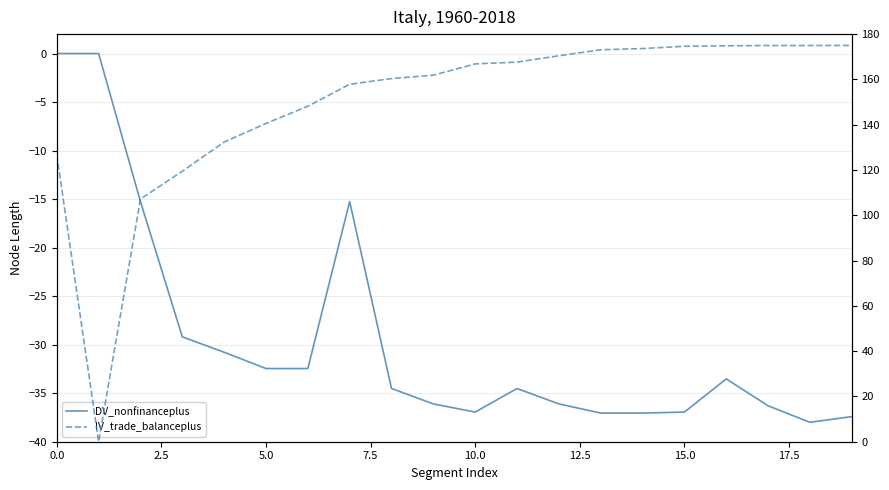

At which category does the chart reach its peak across all series?

19